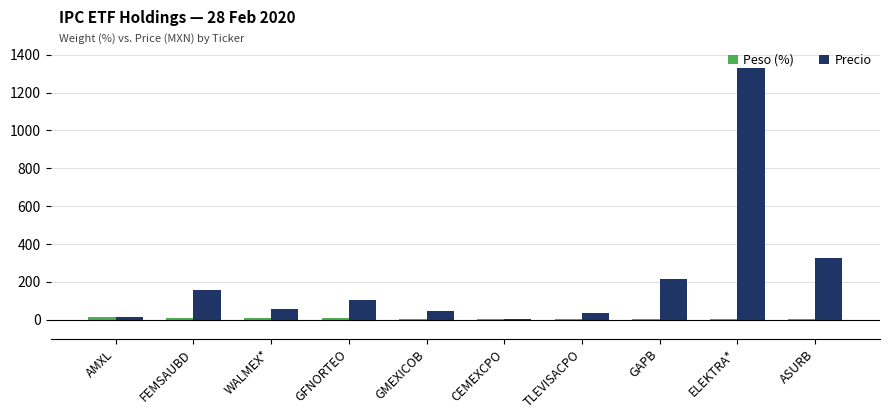

Between GMEXICOB and CEMEXCPO, which series saw the biggest shift?

Precio